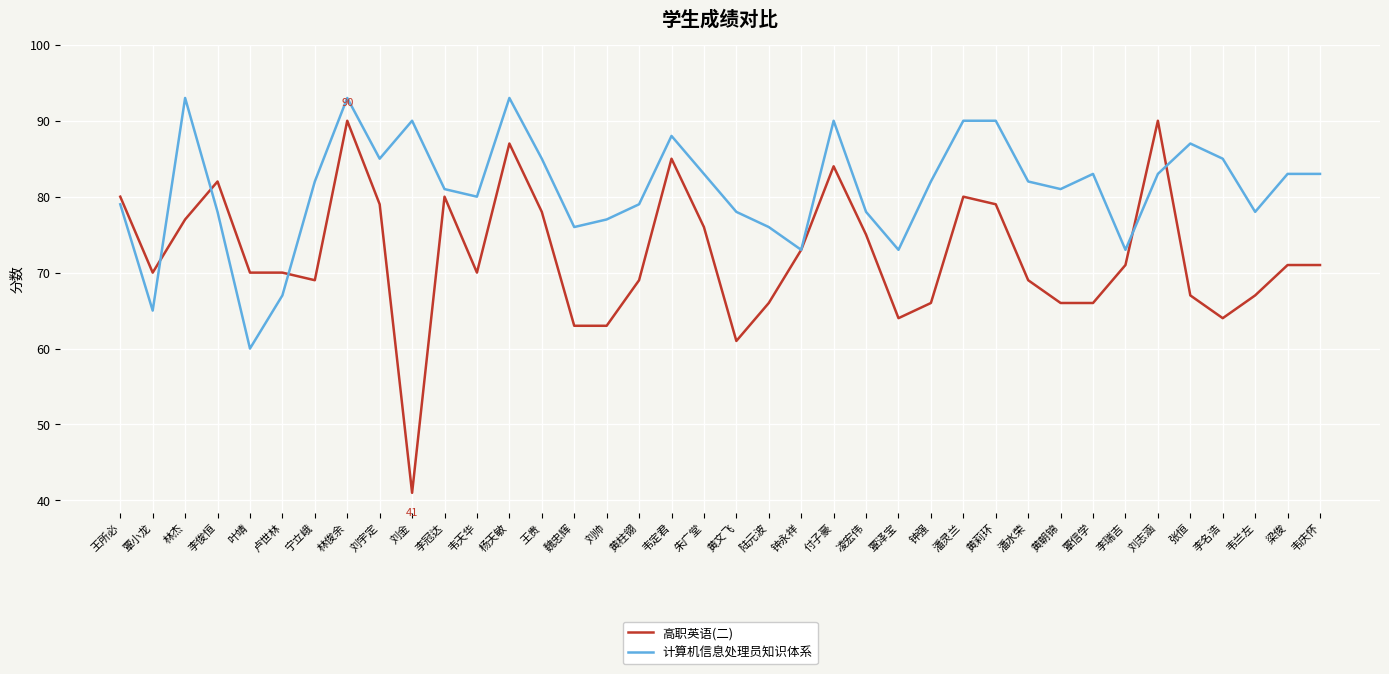

Reading right to left, extract all data points from this chart.

高职英语(二): 71	71	67	64	67	90	71	66	66	69	79	80	66	64	75	84	73	66	61	76	85	69	63	63	78	87	70	80	41	79	90	69	70	70	82	77	70	80
计算机信息处理员知识体系: 83	83	78	85	87	83	73	83	81	82	90	90	82	73	78	90	73	76	78	83	88	79	77	76	85	93	80	81	90	85	93	82	67	60	78	93	65	79